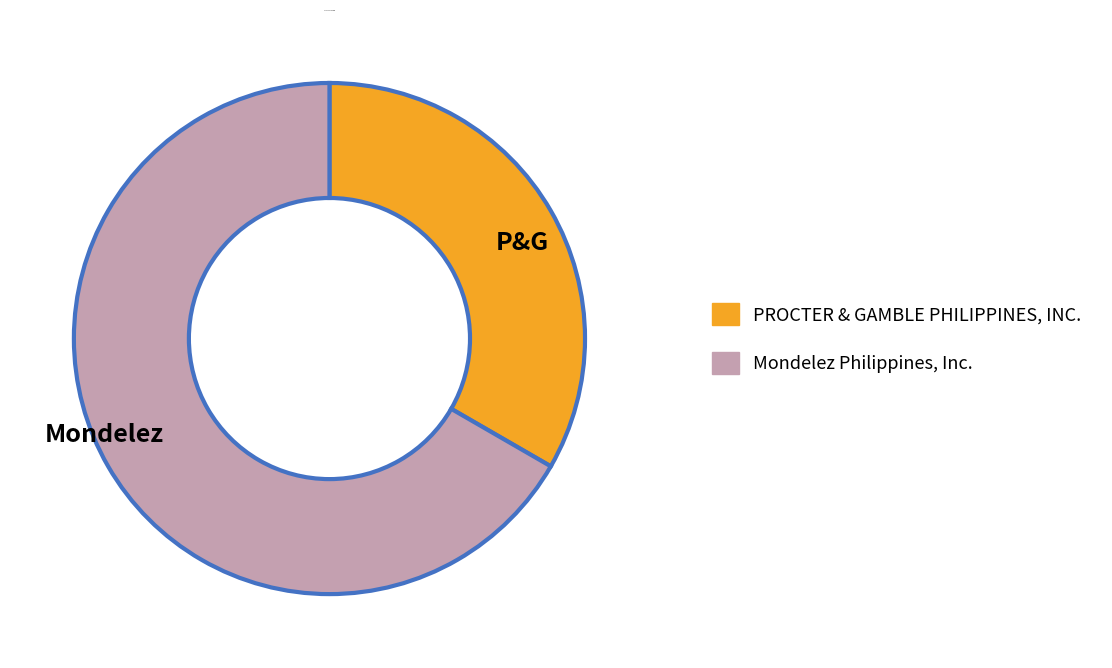

Do P&G and Mondelez together represent more than half of the pie?

Yes